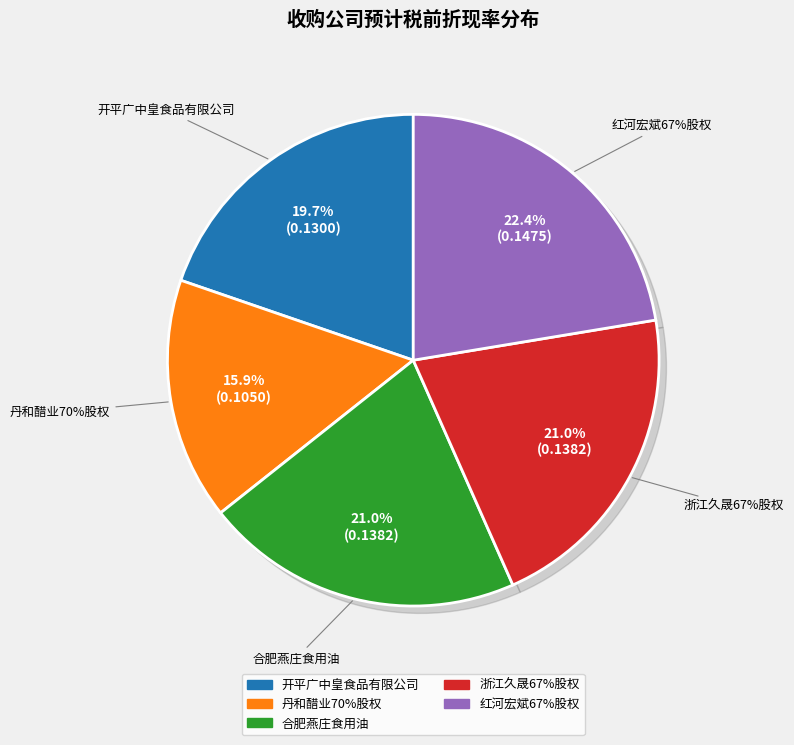

Which slice is the smallest?

丹和醋业70%股权